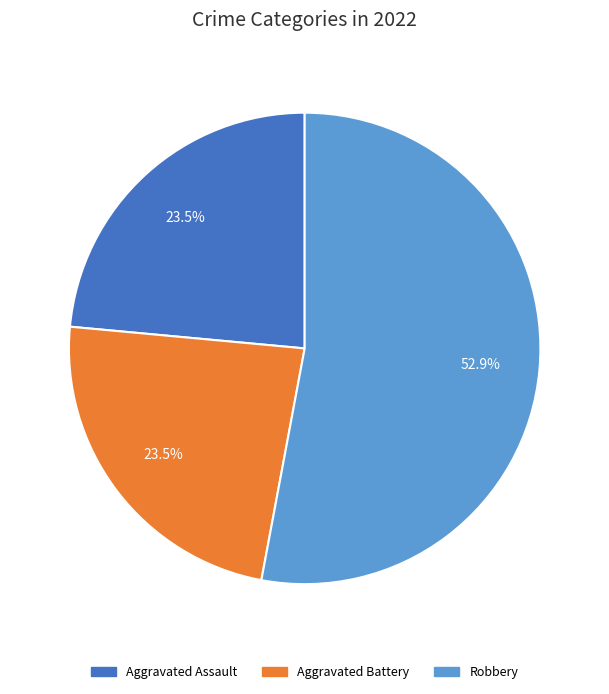

What percentage is the Robbery slice, to the nearest percent?

53%